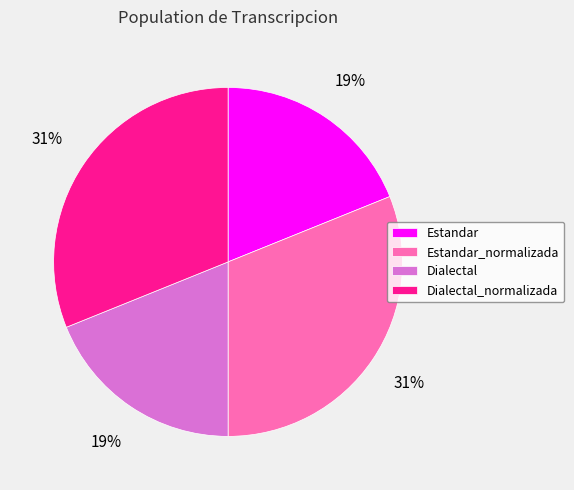

To the nearest percent, what portion does Estandar represent?

19%